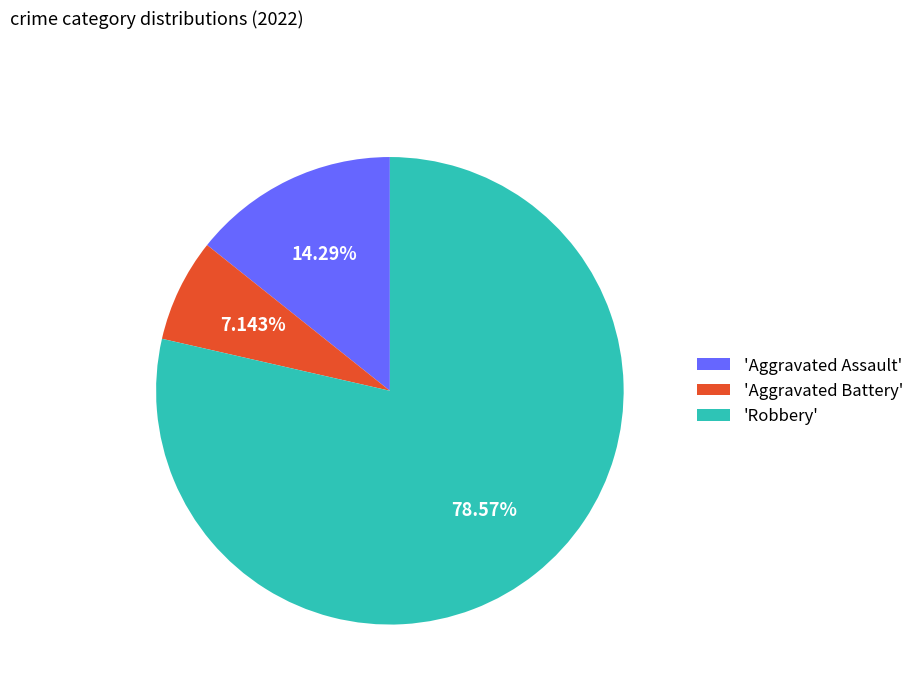

Rank the categories by value from lowest to highest.

'Aggravated Battery', 'Aggravated Assault', 'Robbery'